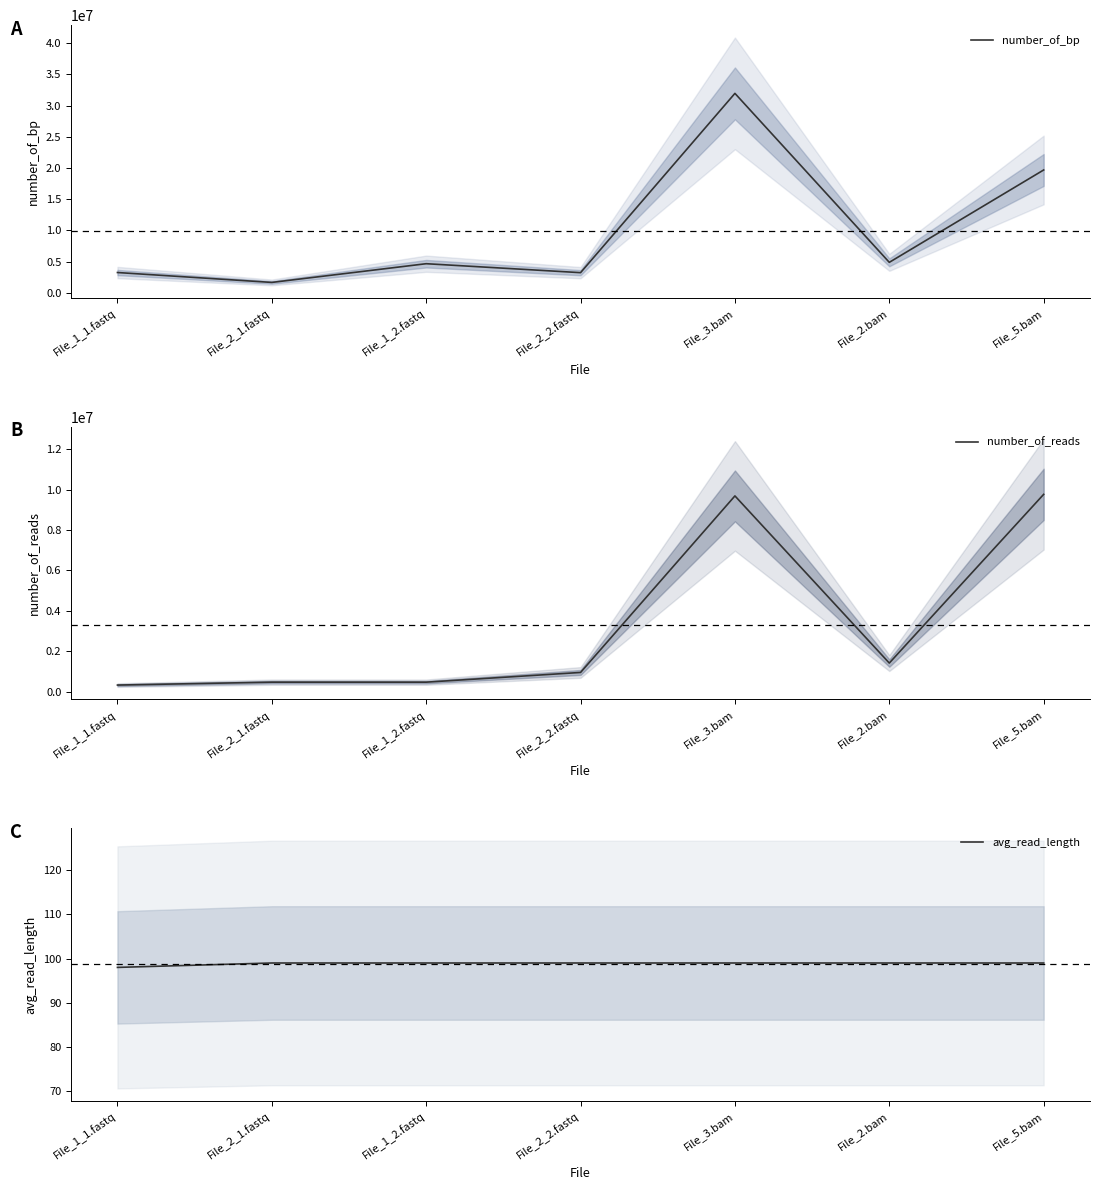

In number_of_bp, how many points are lower than both neighbors (excluding endpoints)?

3